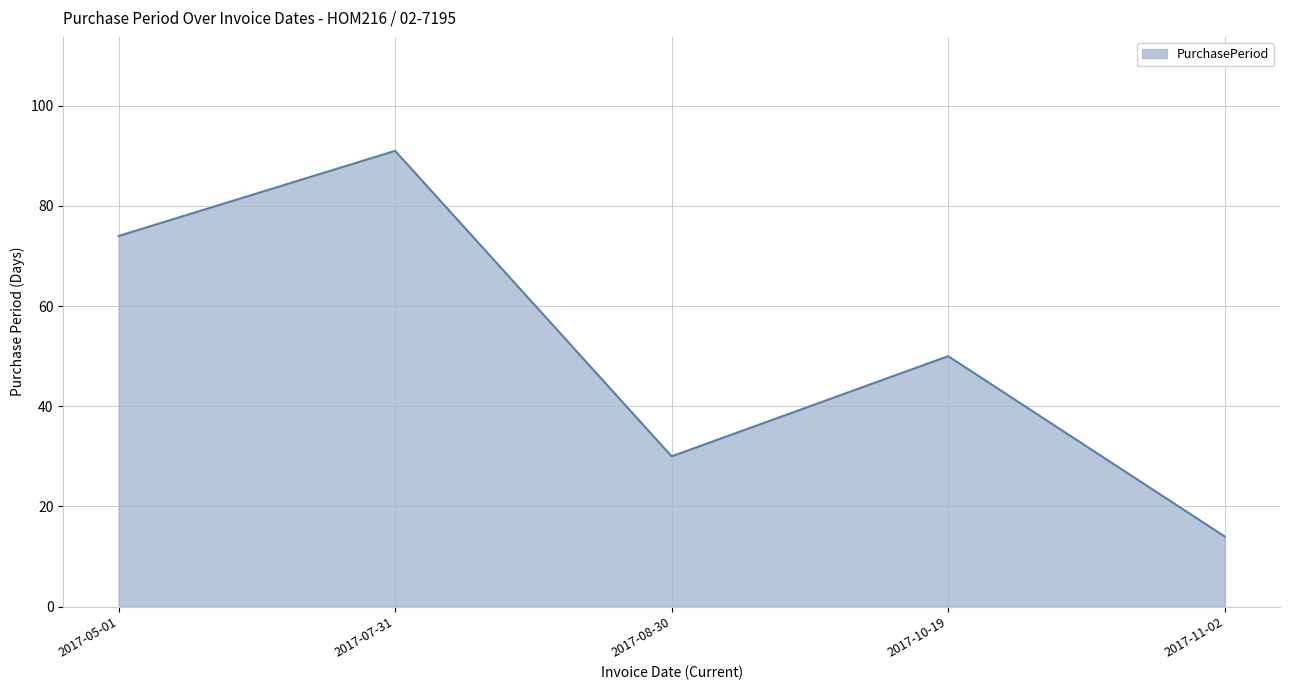

What is the ratio of the value at 2017-10-19 to the value at 2017-07-31?

0.5